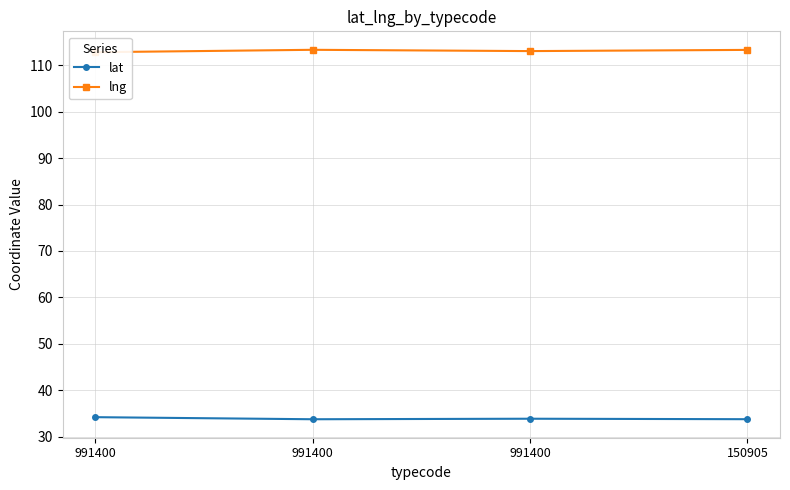

Is it true that lat equals 34.2 at 991400?

True